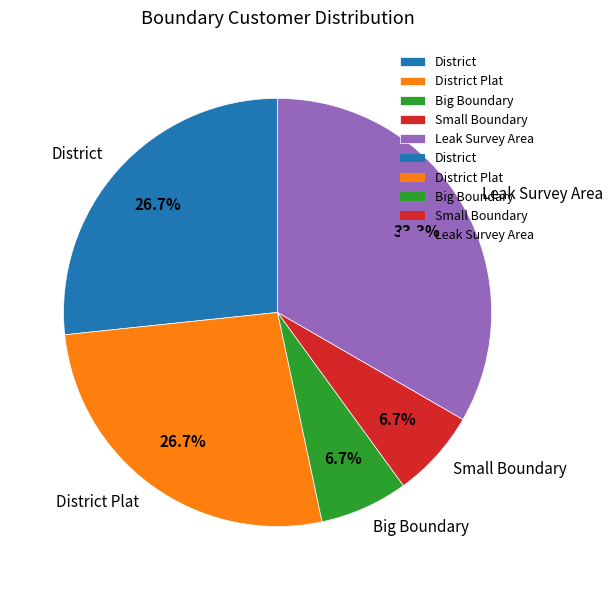

Is it true that District Plat is 27% of the pie?

True